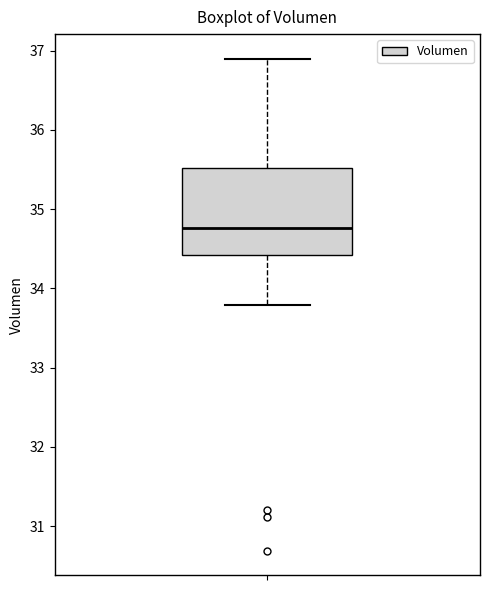

Where is the upper edge of the box on the y-axis? The values are not printed on the chart, so give them approximately, as read against the axis.

35.5